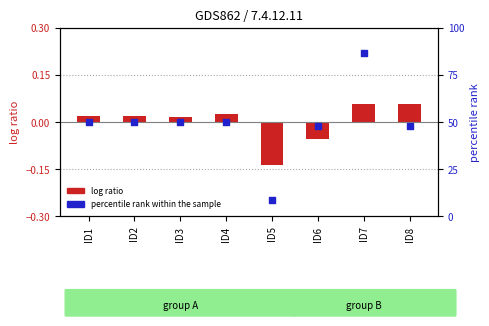

Which series contains the highest Y value?

percentile rank within the sample